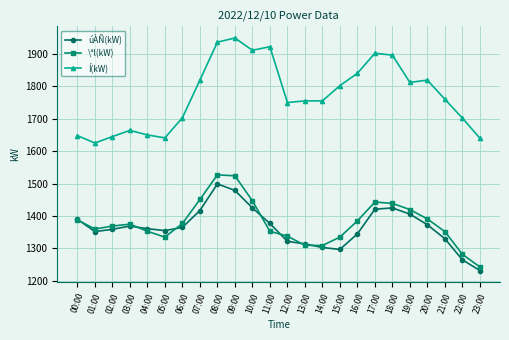

Does the chart display data point markers on the line(s)?

Yes